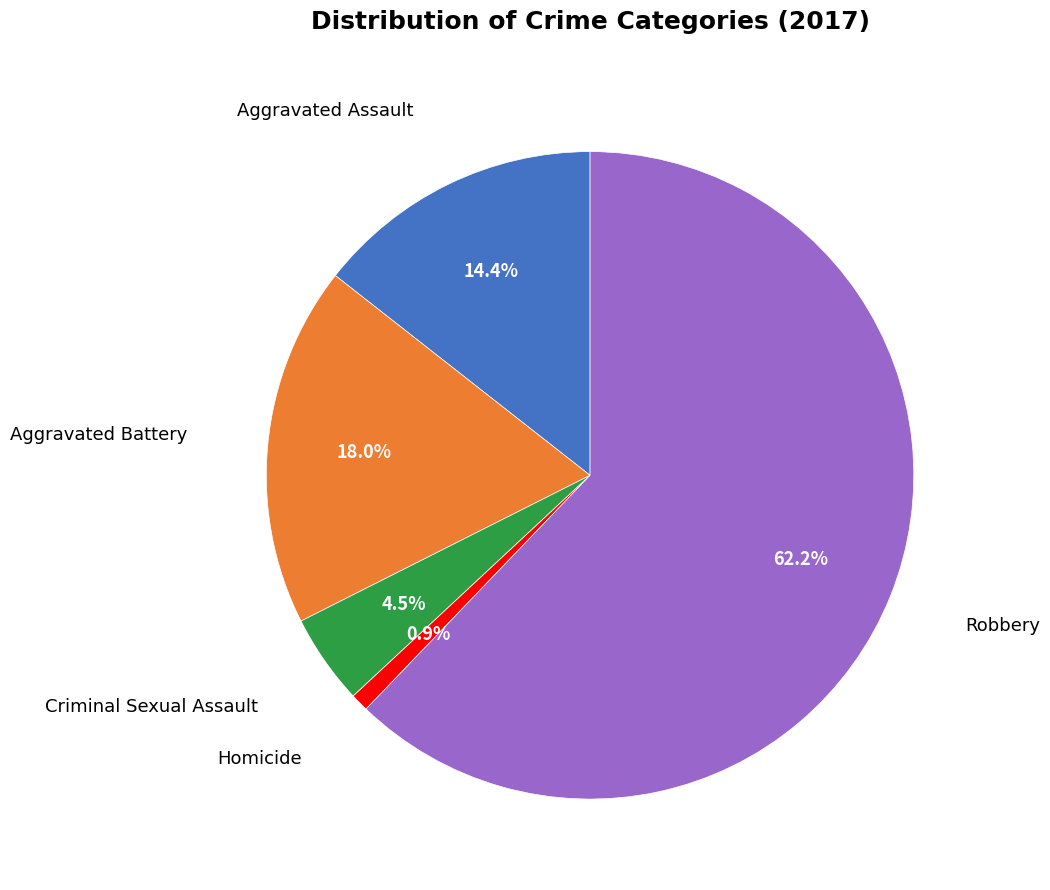

To the nearest percent, what is the average slice percentage?

20%